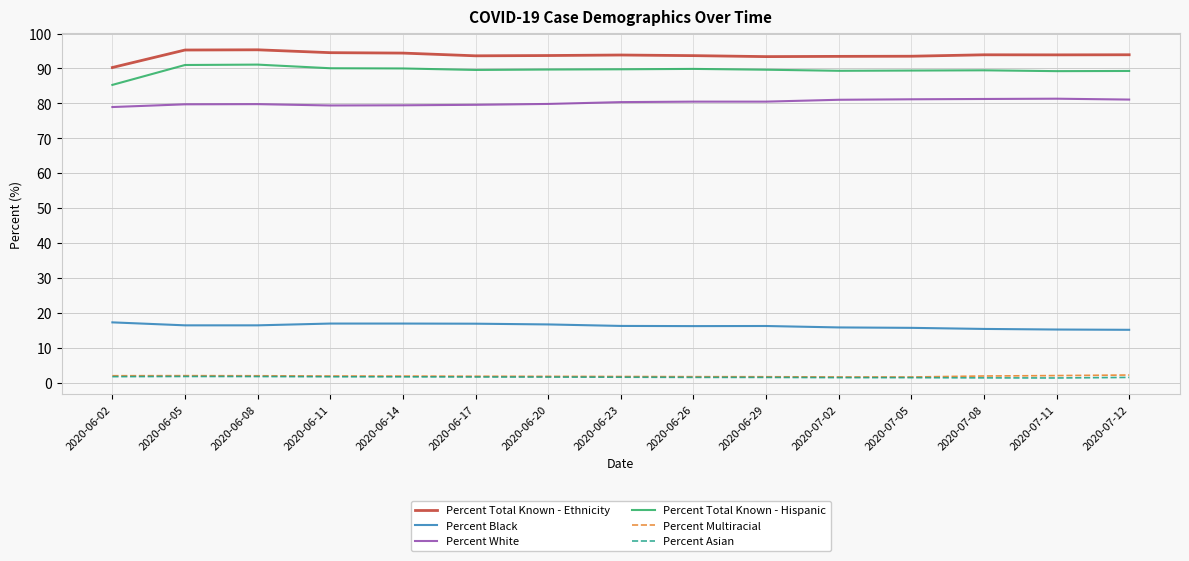

True or false: Percent White has more than 0 interior local peaks.

True